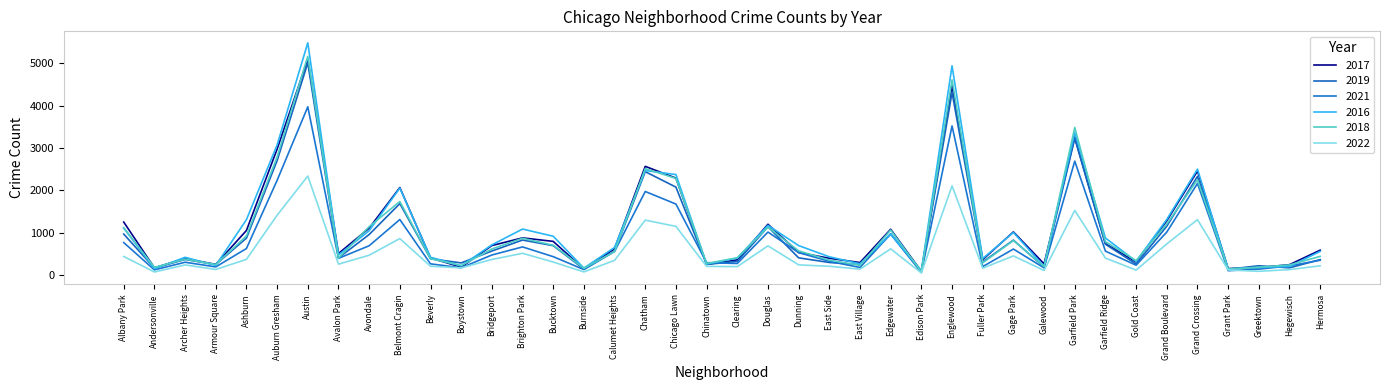

What position from the left is Garfield Park?

32